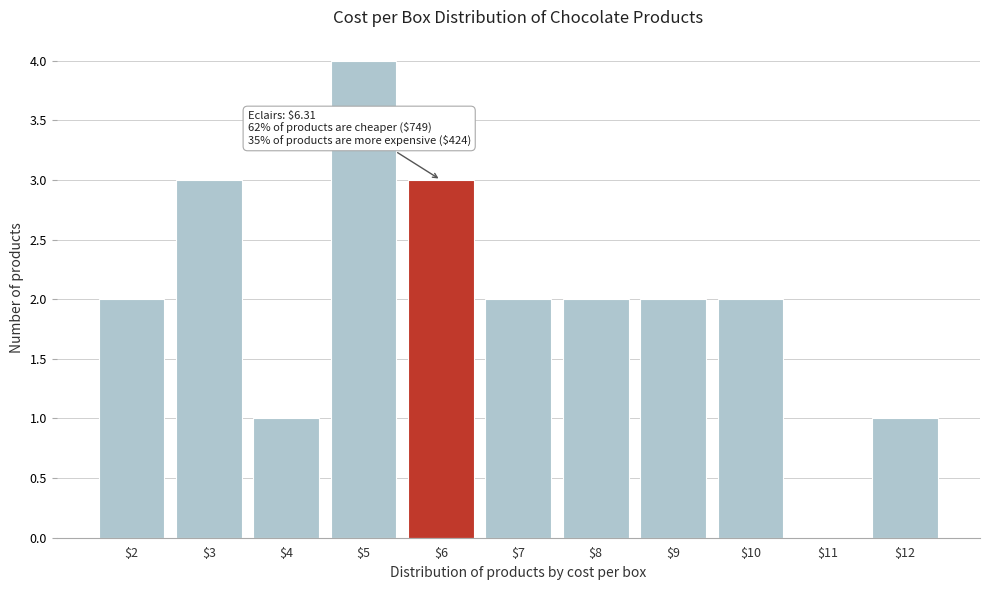

At which category does the chart reach its peak across all series?

$5